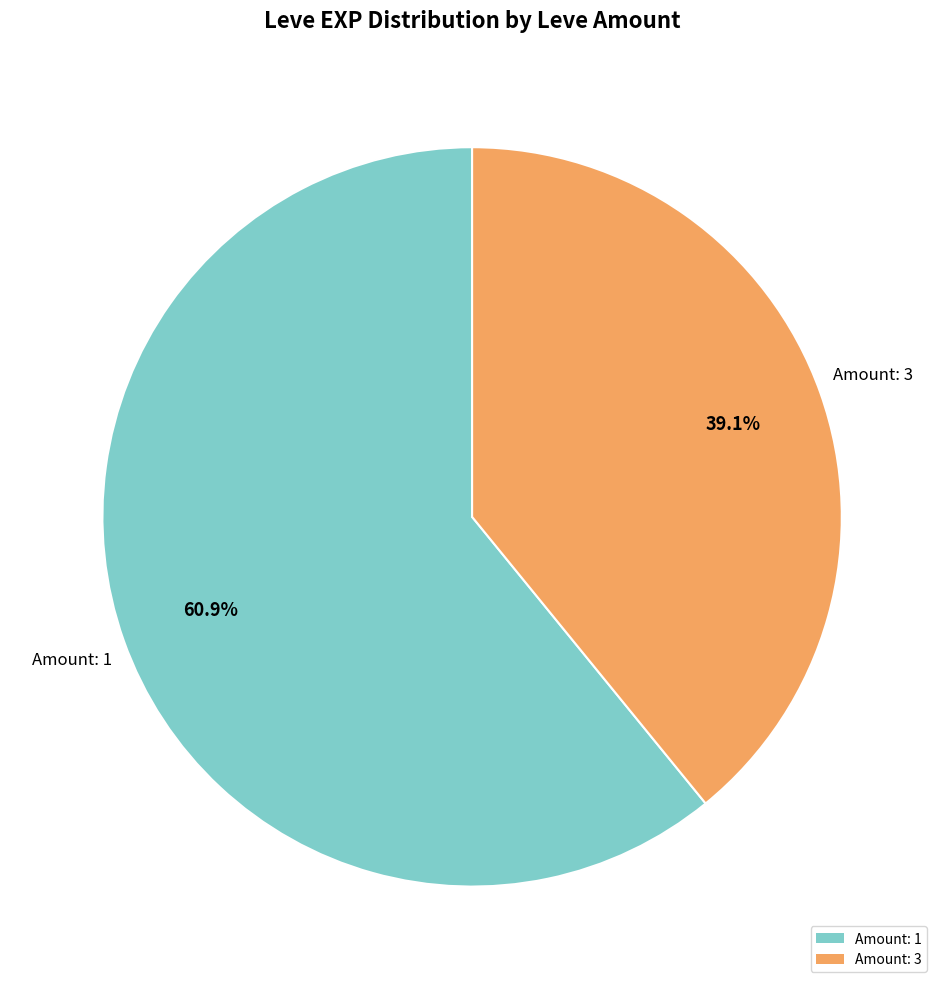

How many slices are in this pie chart?

2